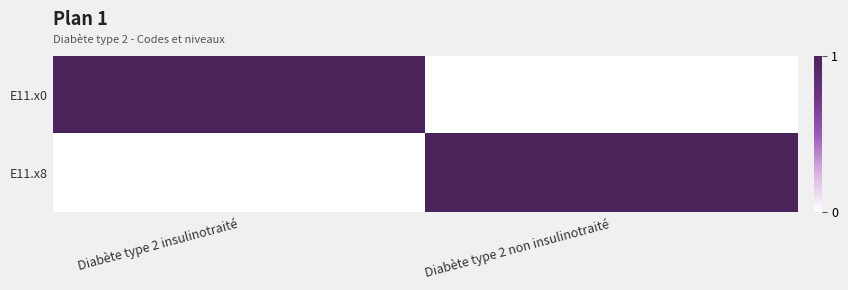

Which series changed the most between Diabète type 2 insulinotraité and Diabète type 2 non insulinotraité?

E11.x0